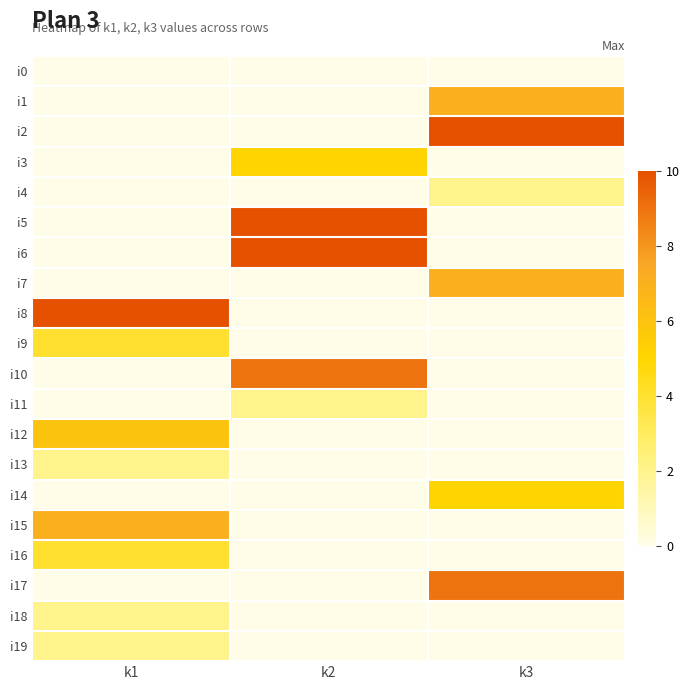

At how many categories does at least one series exceed 1?

3